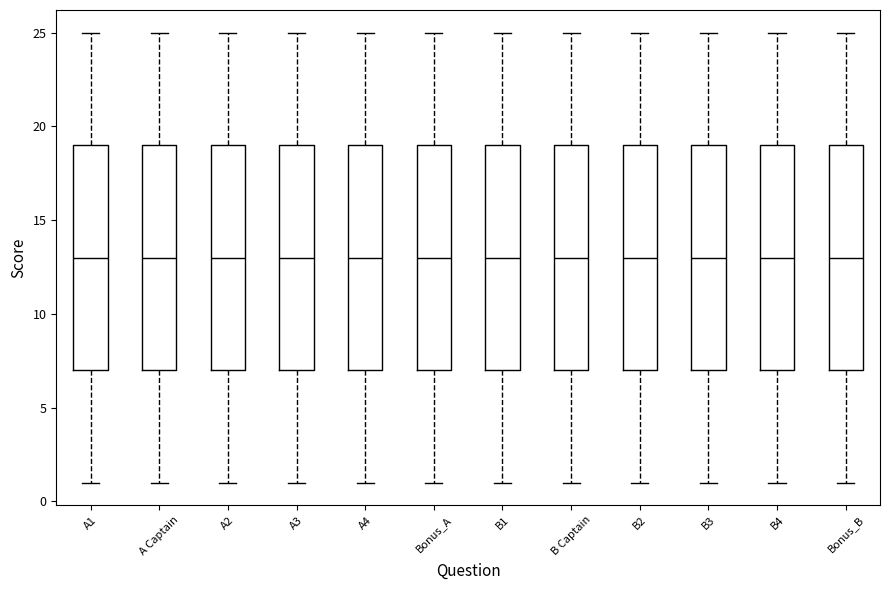

Where is the upper edge of the box for A Captain on the y-axis? The values are not printed on the chart, so give them approximately, as read against the axis.

19